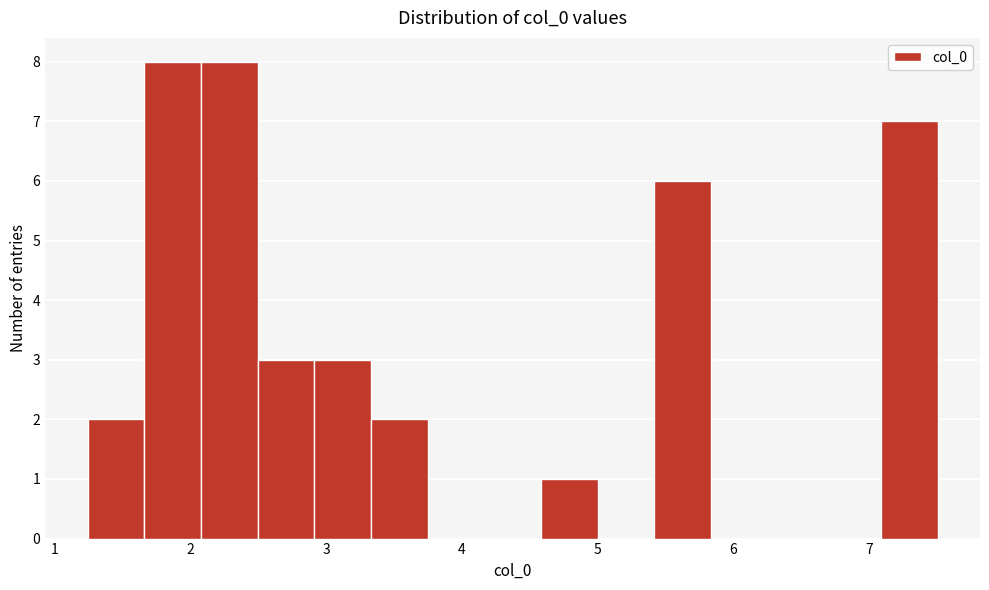

Reading left to right, list every bar in this chart as the range it spans on the x-axis followed by its height. Neither the bar edges nor the heights are printed on the chart, so give them approximately, as read against the axes.

1.2 to 1.7: 2
1.7 to 2.1: 8
2.1 to 2.5: 8
2.5 to 2.9: 3
2.9 to 3.3: 3
3.3 to 3.7: 2
3.7 to 4.2: 0
4.2 to 4.6: 0
4.6 to 5.0: 1
5.0 to 5.4: 0
5.4 to 5.8: 6
5.8 to 6.3: 0
6.3 to 6.7: 0
6.7 to 7.1: 0
7.1 to 7.5: 7